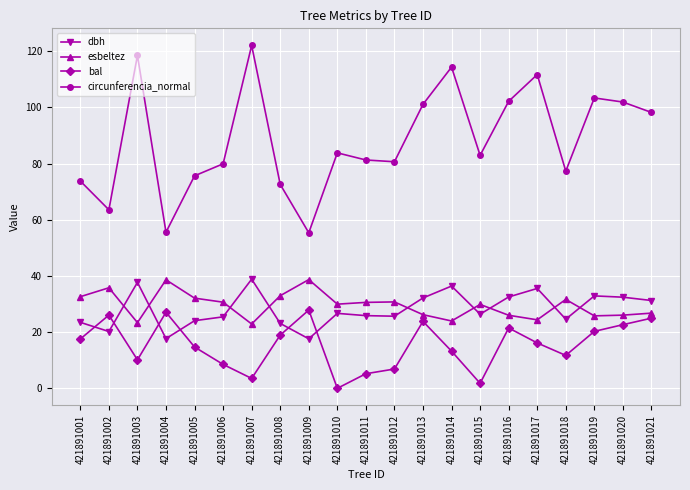

Is it true that esbeltez equals 36.8 at 421891014?

False